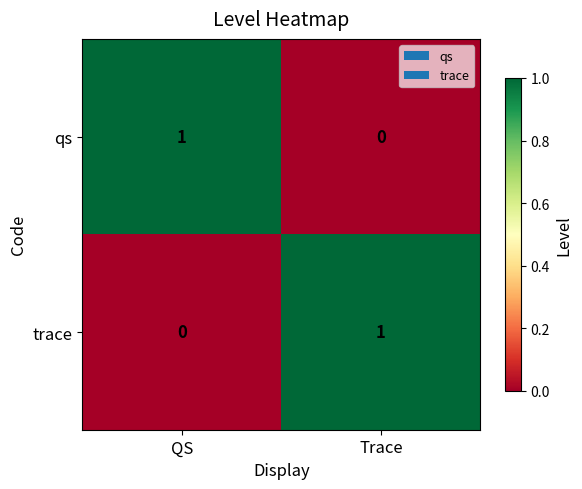

Rank the categories by qs value from highest to lowest.

QS, Trace